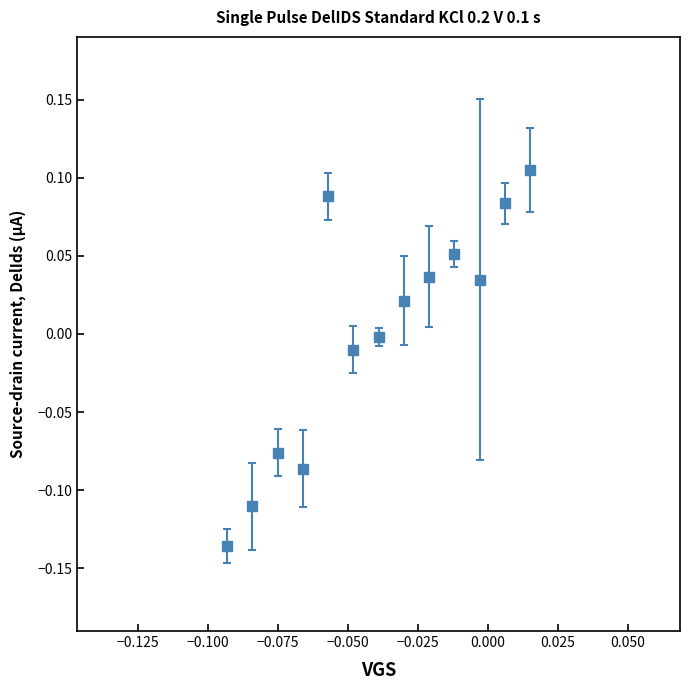

How many interior local peaks (higher than both neighbors) does the data have?

3